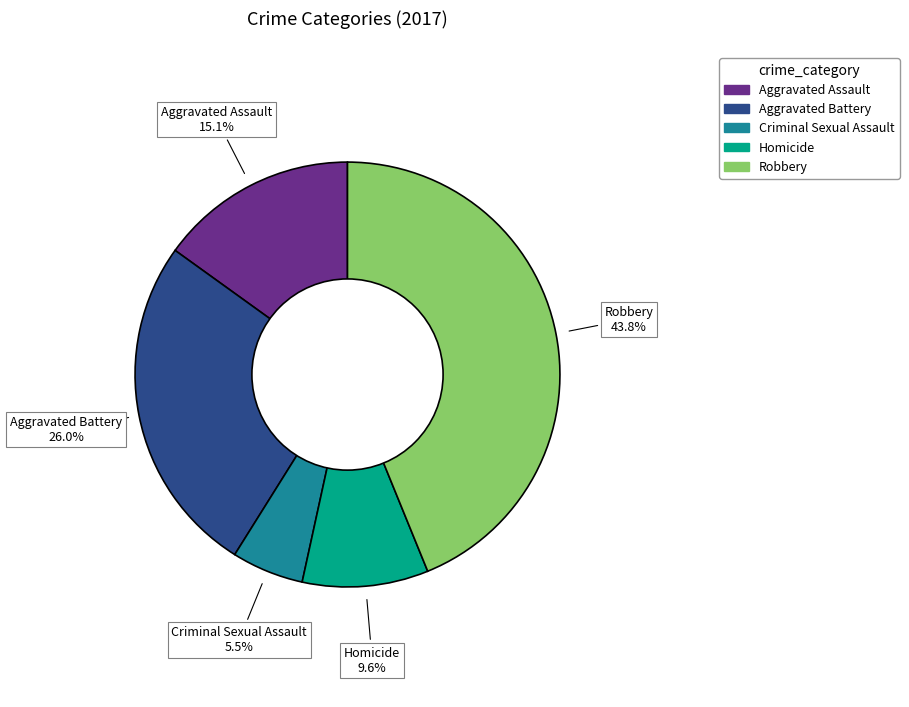

How many segments does this pie chart have?

5